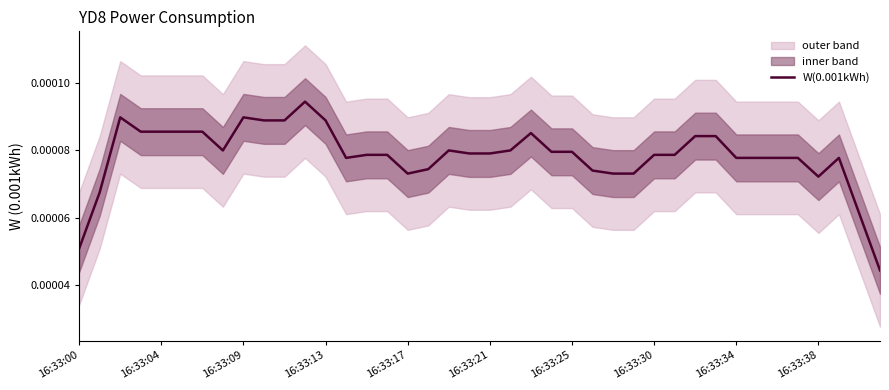

Which has a higher value, 11 or 35?

11